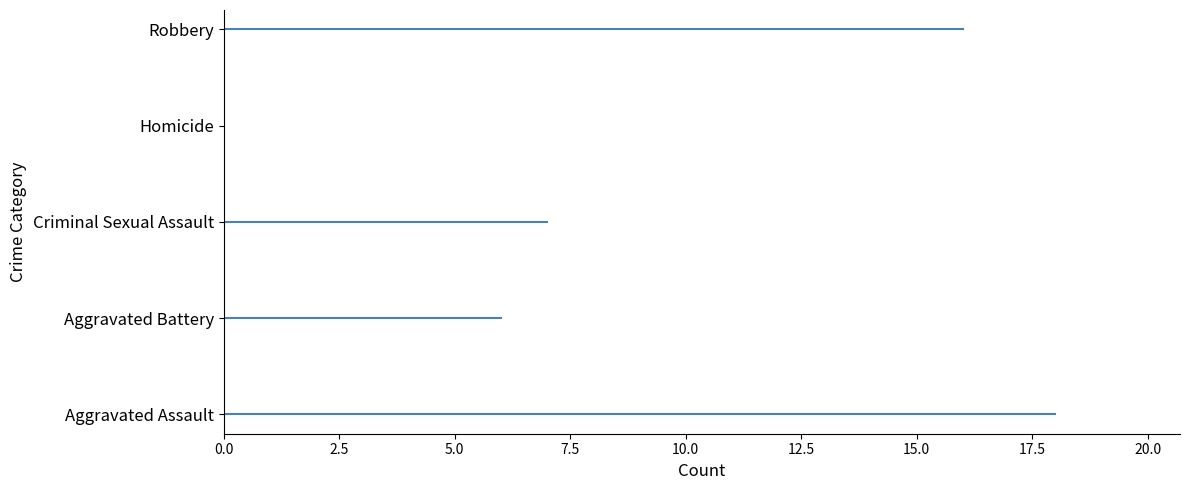

The value of 2016 at Criminal Sexual Assault is 1. True or false?

False